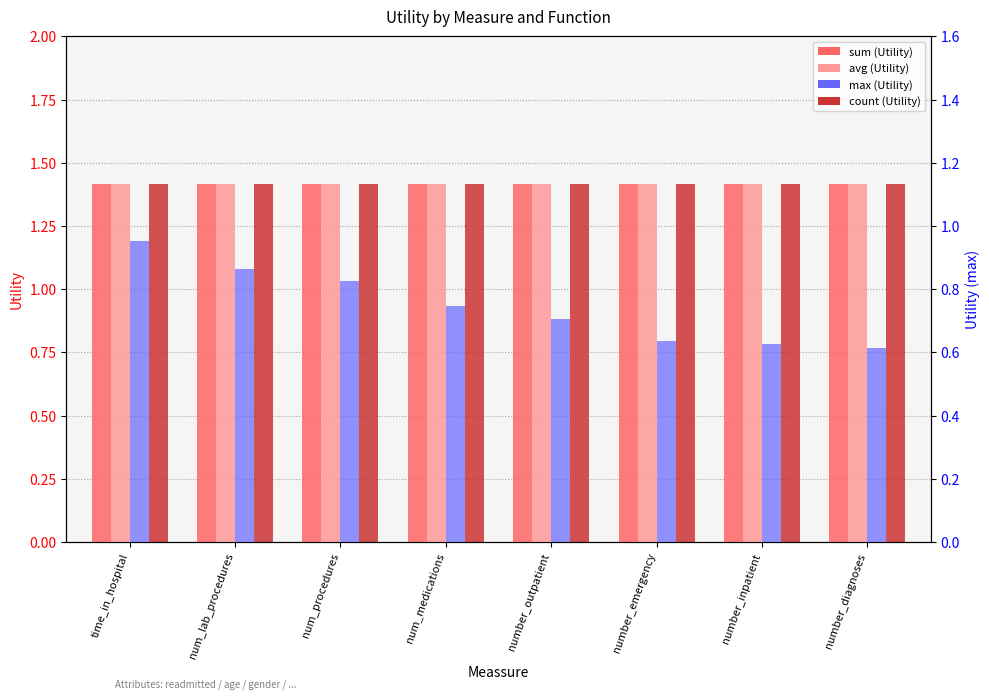

At which category is the sum across all series the highest?

time_in_hospital